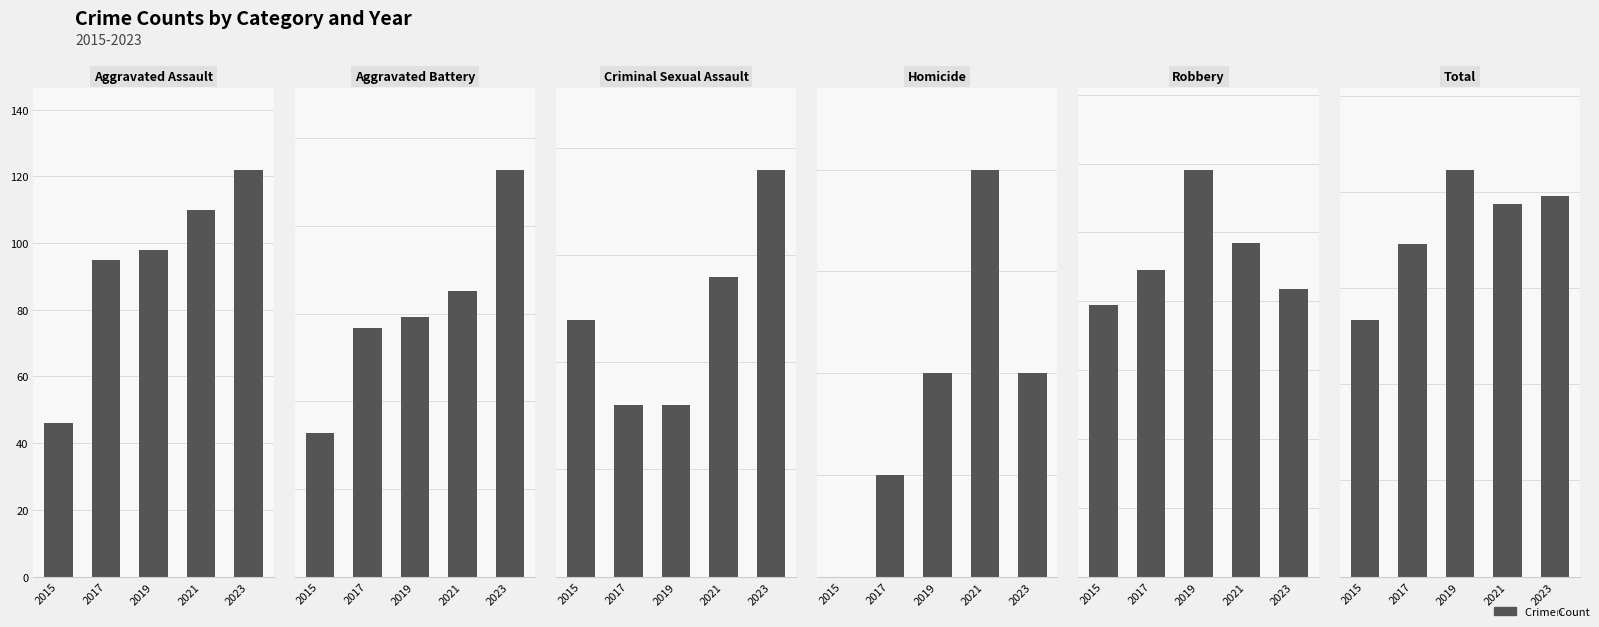

What is the difference between the maximum and minimum values in the Total series?

312